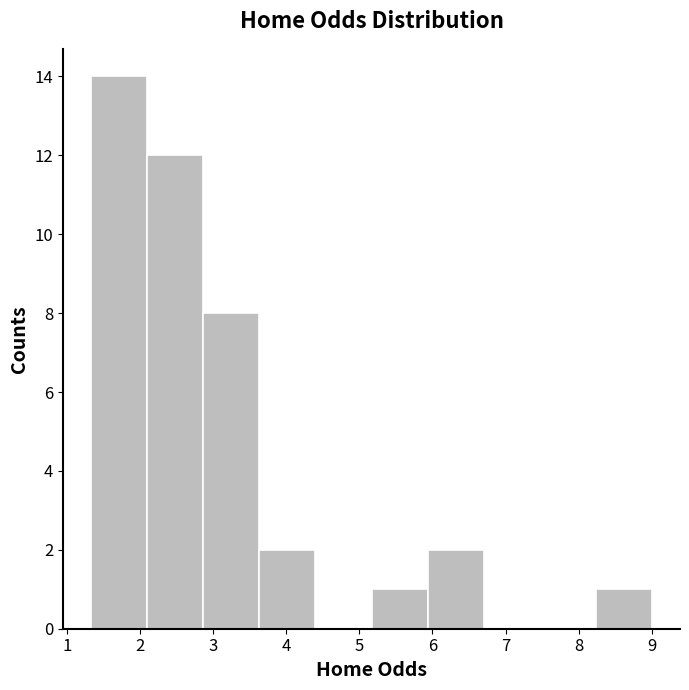

Which range on the x-axis has the tallest bar?

1.3 to 2.1